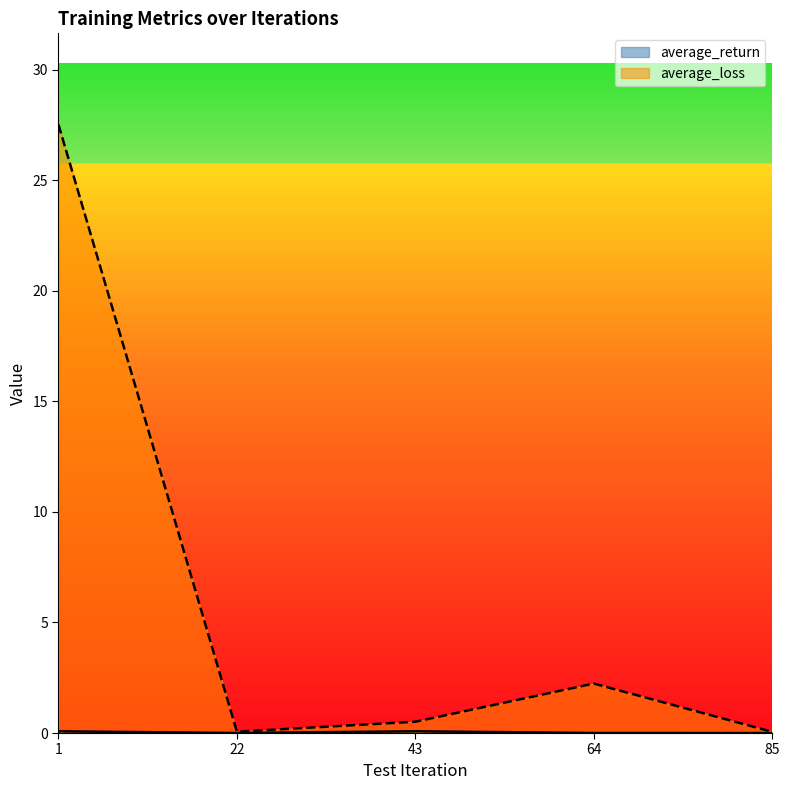

Which series has the largest range (max minus min)?

average_loss